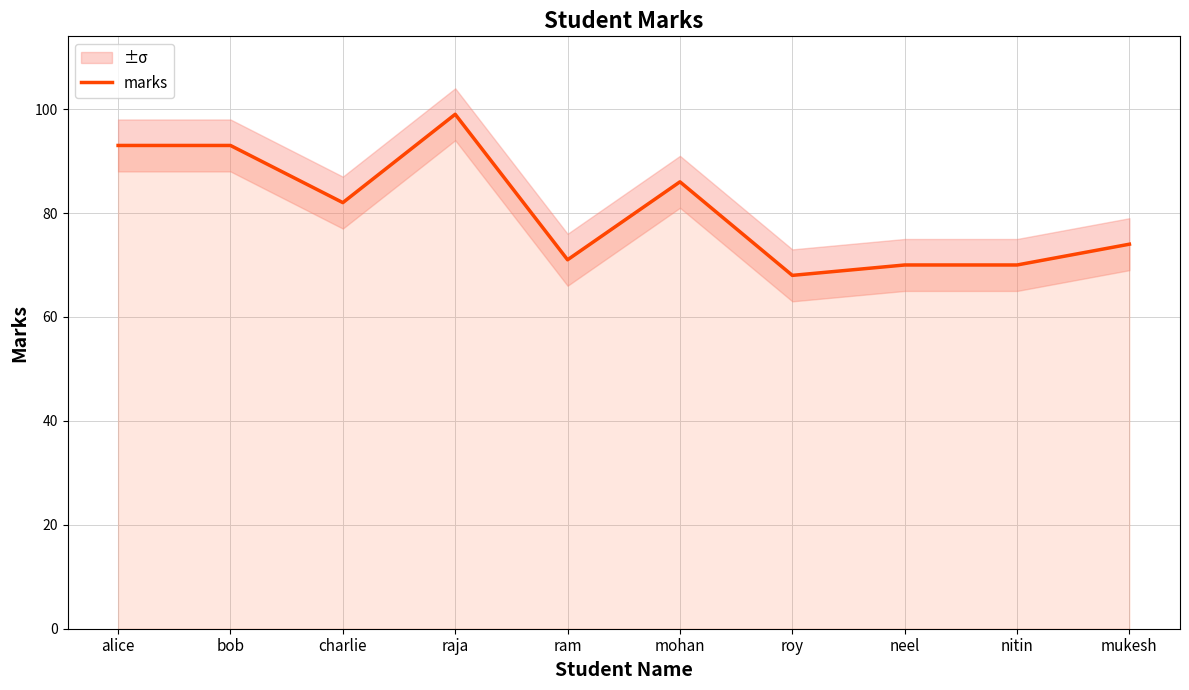

The chart shows a value of 33 at mohan. True or false?

False